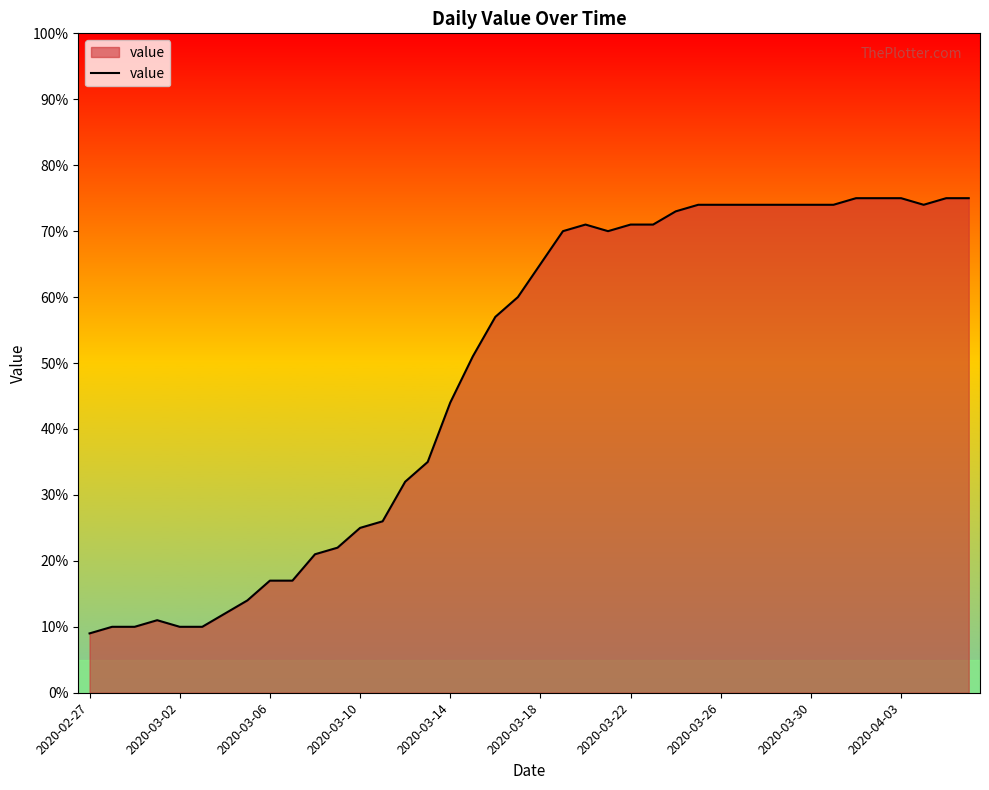

What is the greatest value displayed?

75